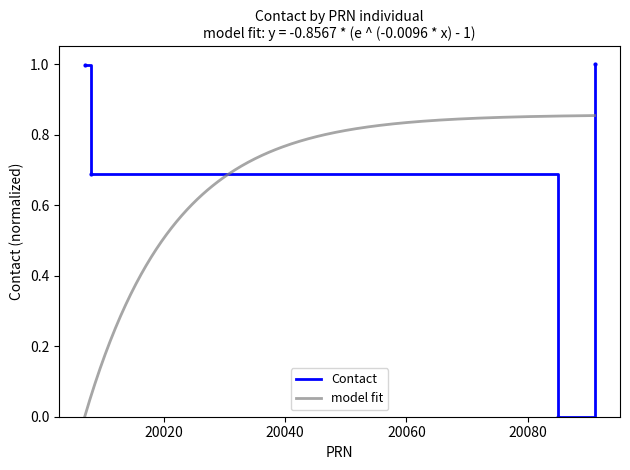

At which category does the chart reach its peak across all series?

20091